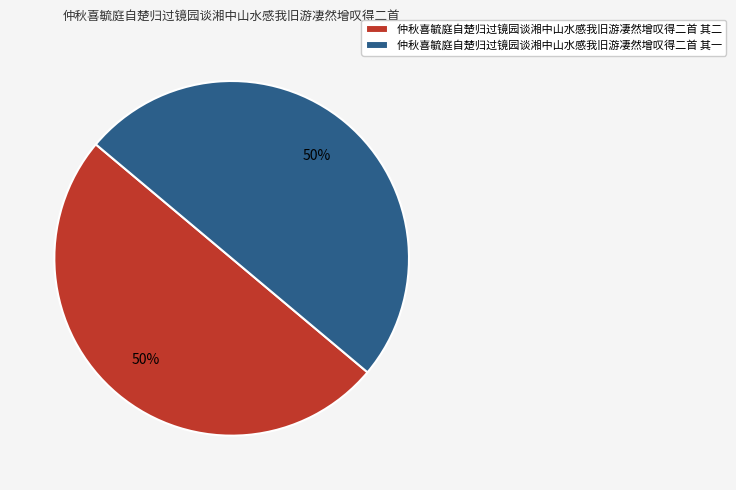

Combined, do 仲秋喜毓庭自楚归过镜园谈湘中山水感我旧游凄然增叹得二首 其二 and 仲秋喜毓庭自楚归过镜园谈湘中山水感我旧游凄然增叹得二首 其一 account for over 50%?

Yes